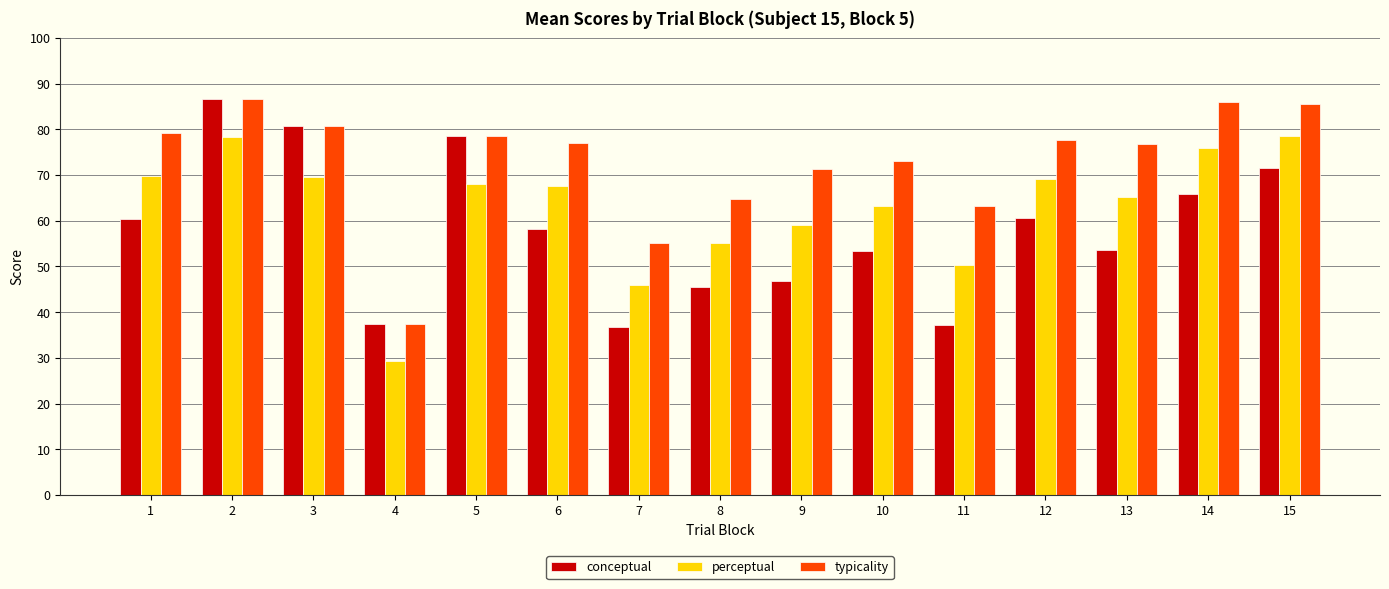

What are all the series names shown in the legend?

conceptual, perceptual, typicality